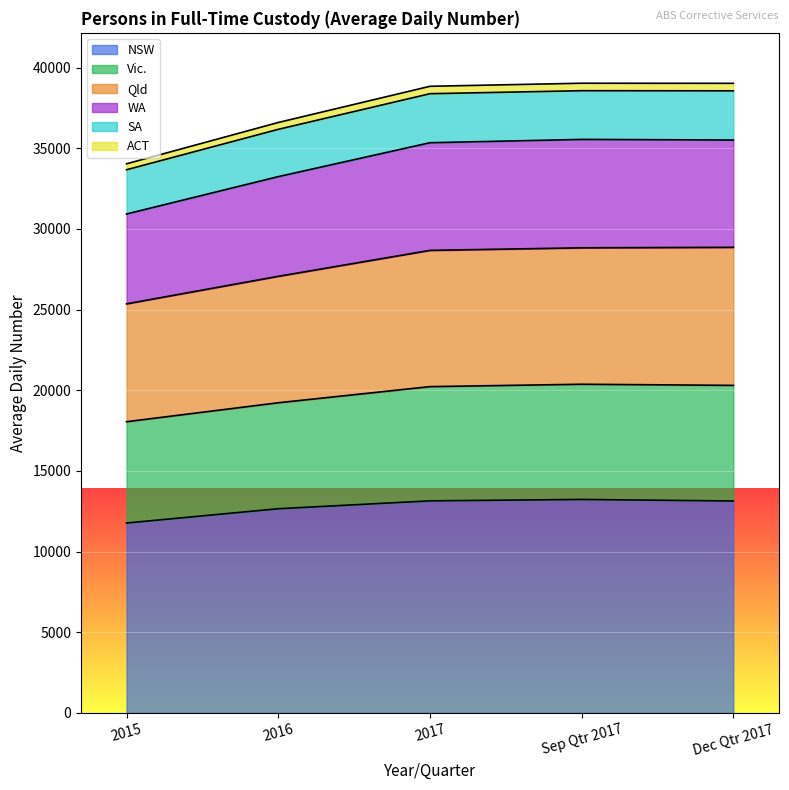

Which category has the lowest value across all series?

2015